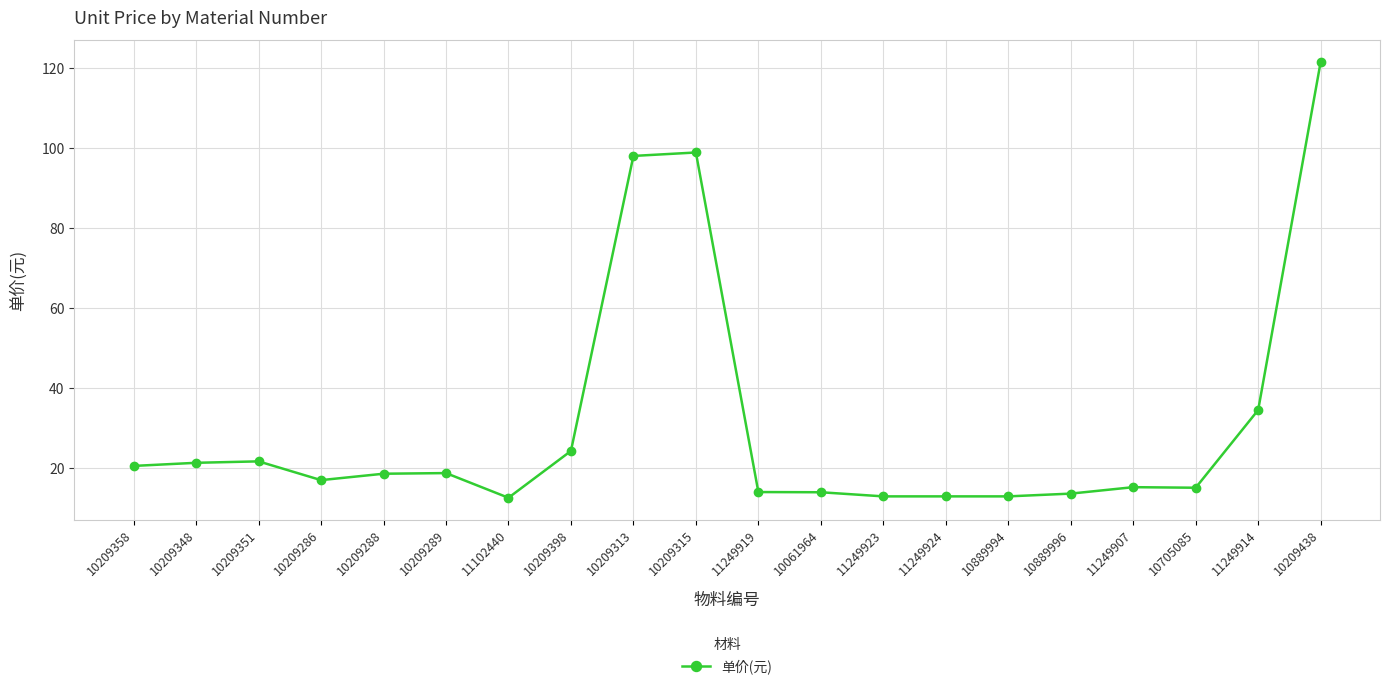

What is the label of the 3rd point from the left?

10209351